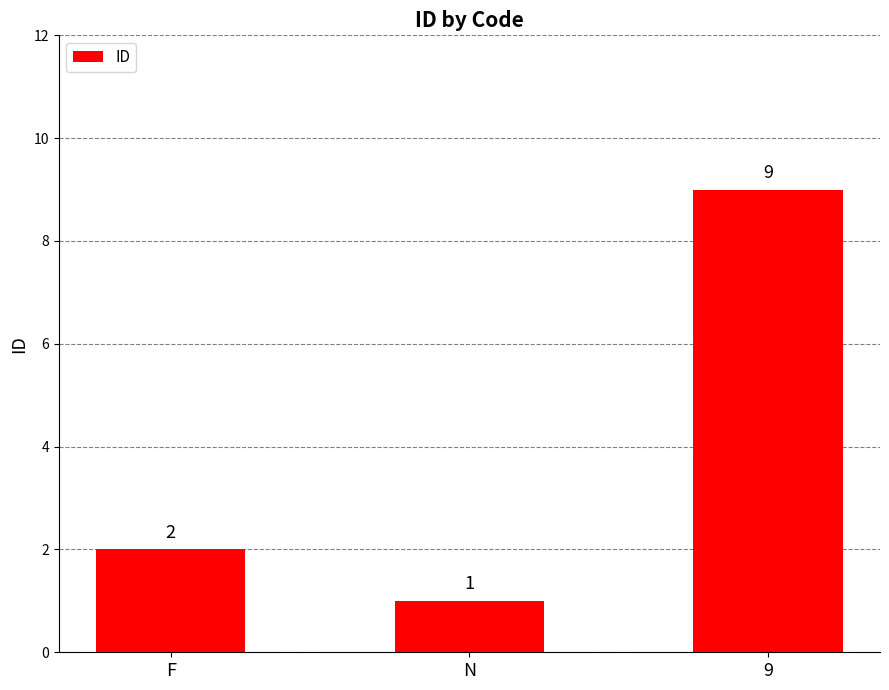

Reading left to right, extract all data points from this chart.

2	1	9